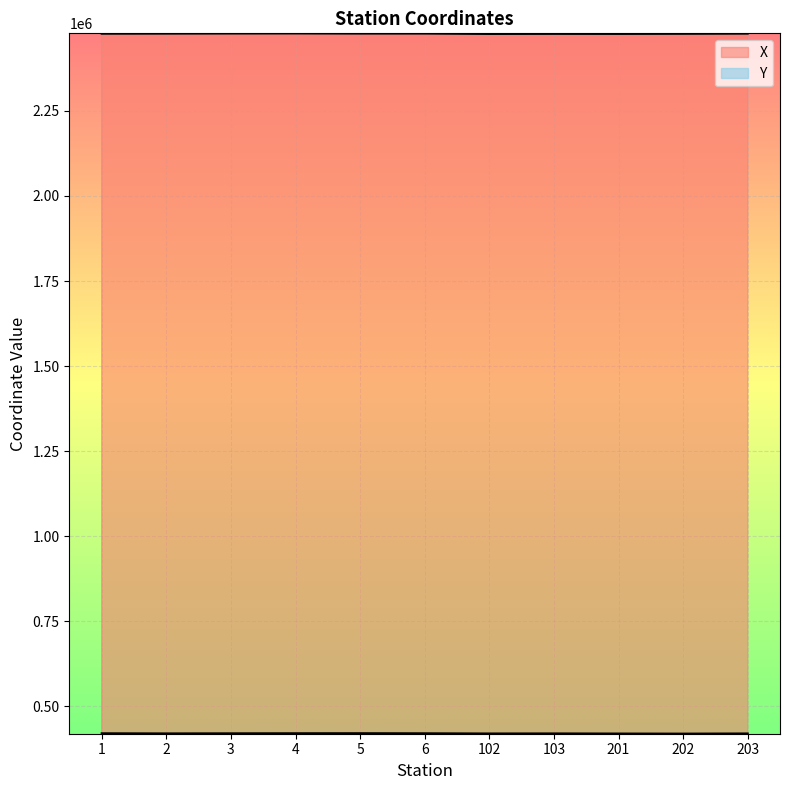

List the series in order of their overall mean, lowest first.

Y, X